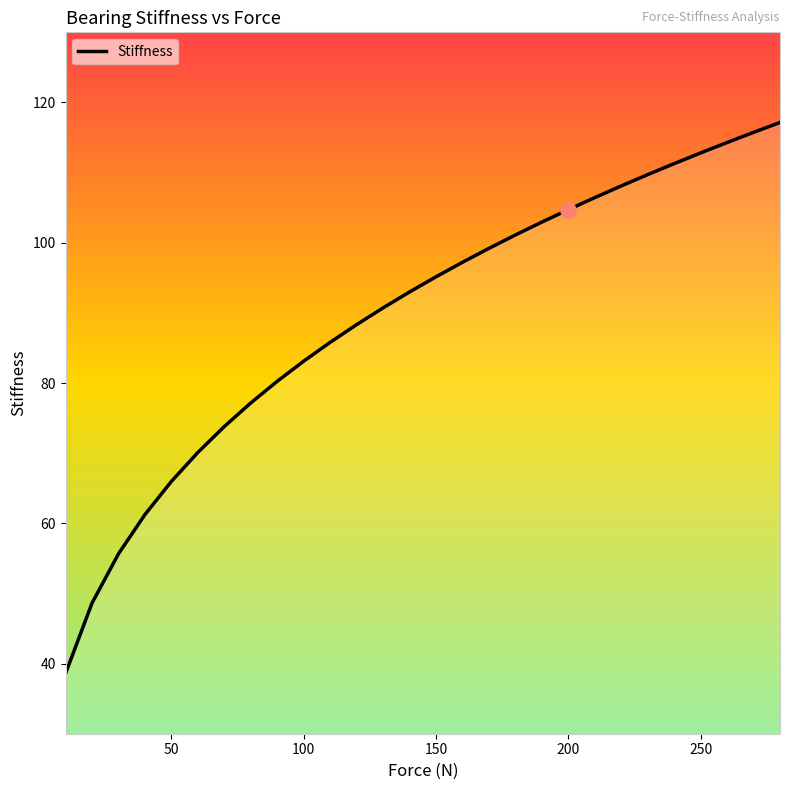

What is the smallest value displayed?

38.6